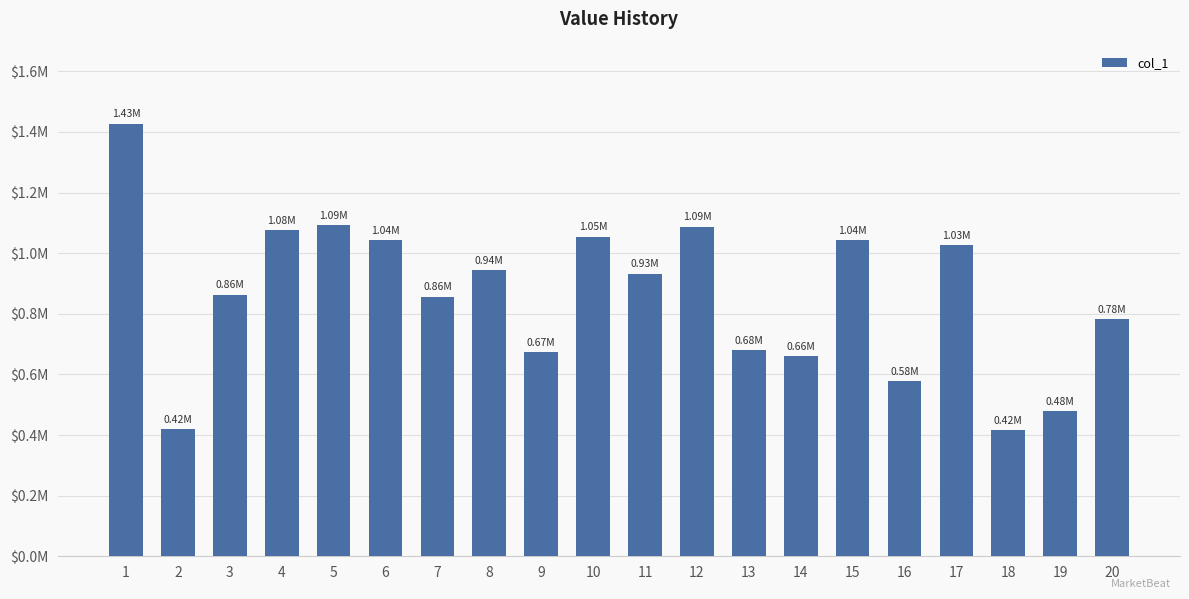

Which category has the highest value across all series?

1